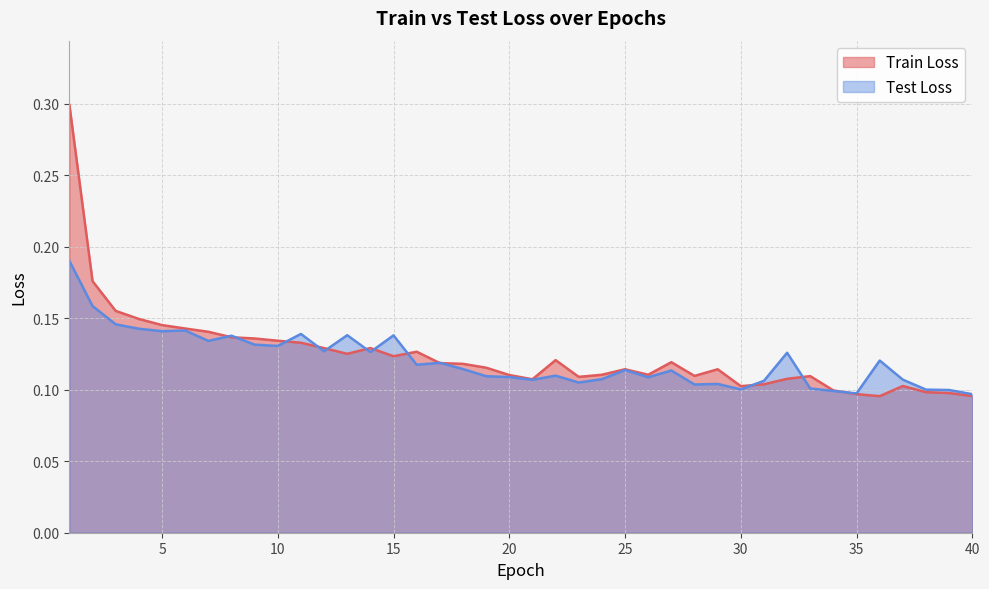

What is the sum of all Test Loss values?

4.8